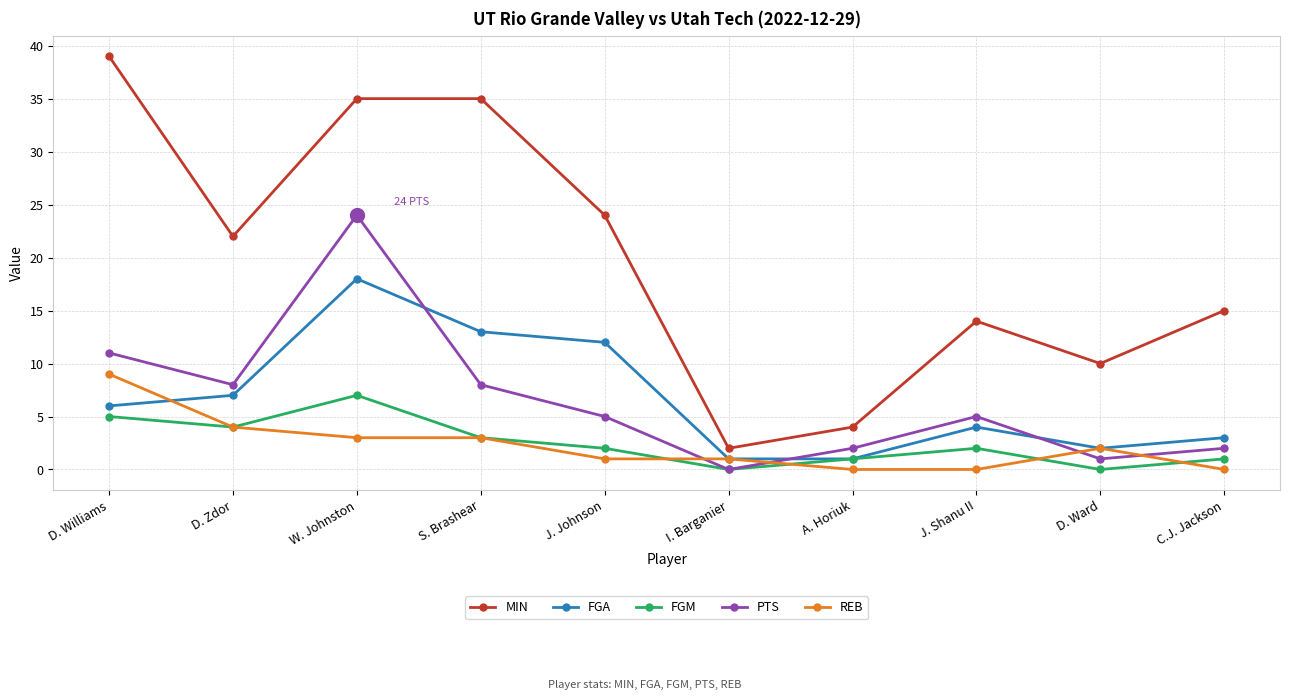

Is it true that PTS equals 2 at C.J. Jackson?

True